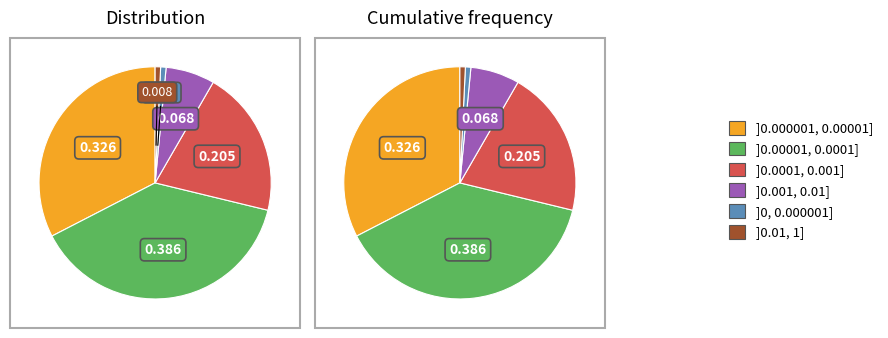

Does any single category account for the majority?

No